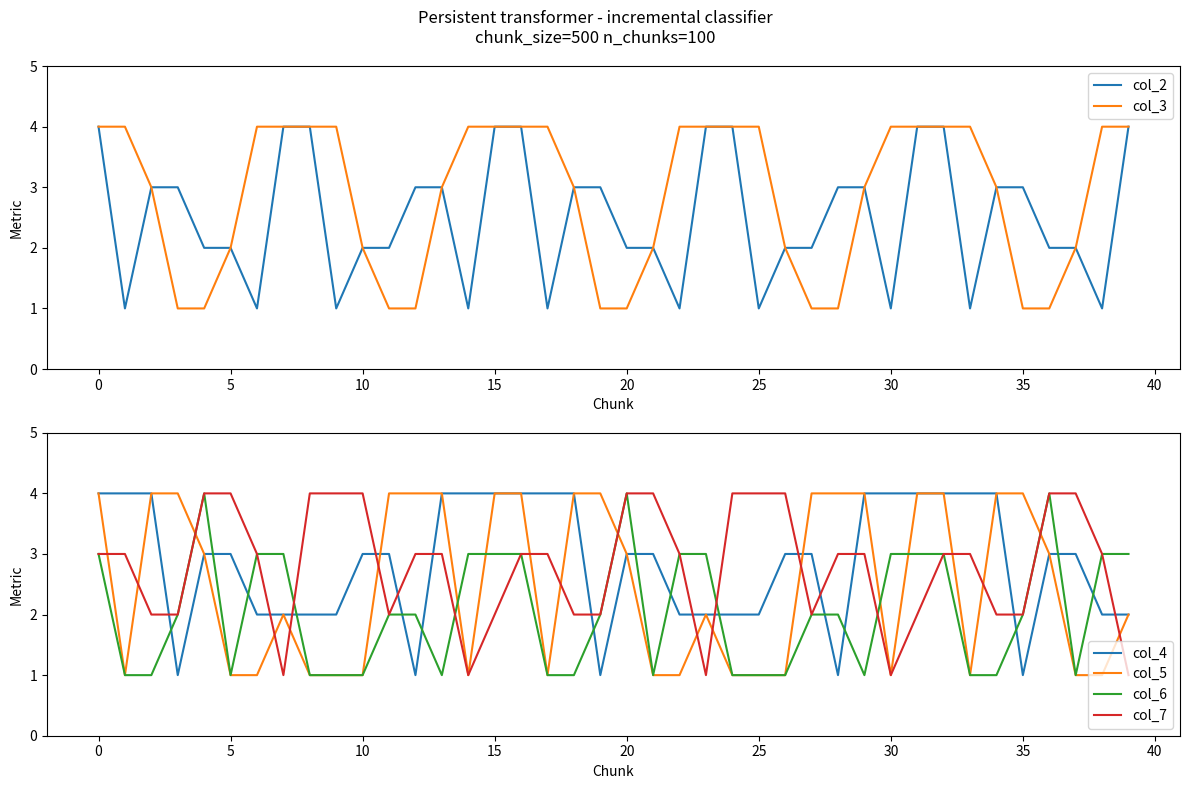

True or false: col_5 and col_2 intersect in this chart.

True